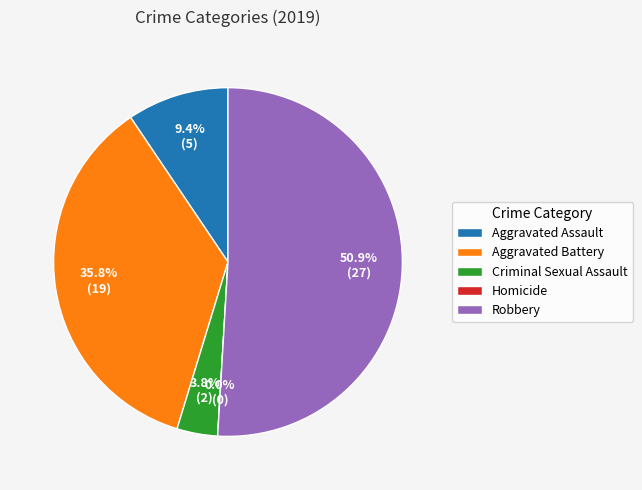

To the nearest percent, what portion does Aggravated Assault represent?

9%